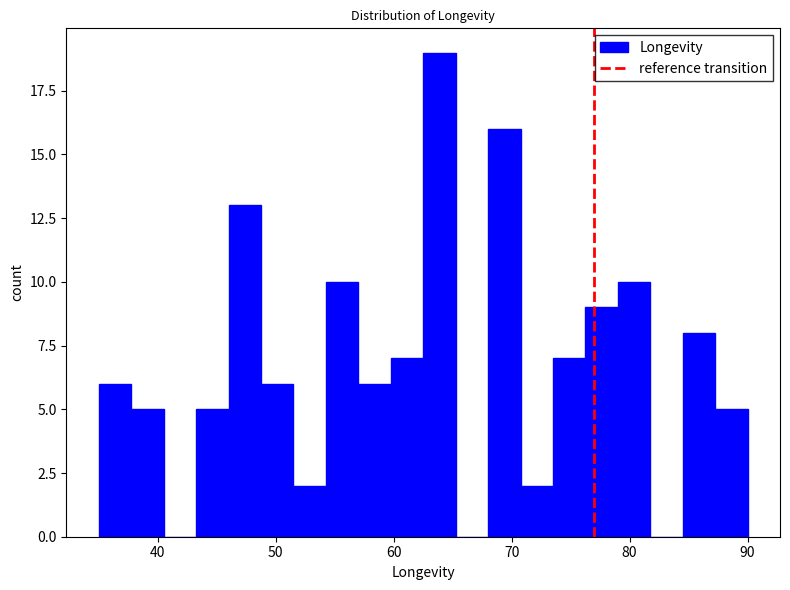

Around what value on the x-axis is the tallest bar? Give the approximate position of its centre, as read against the axis.

64